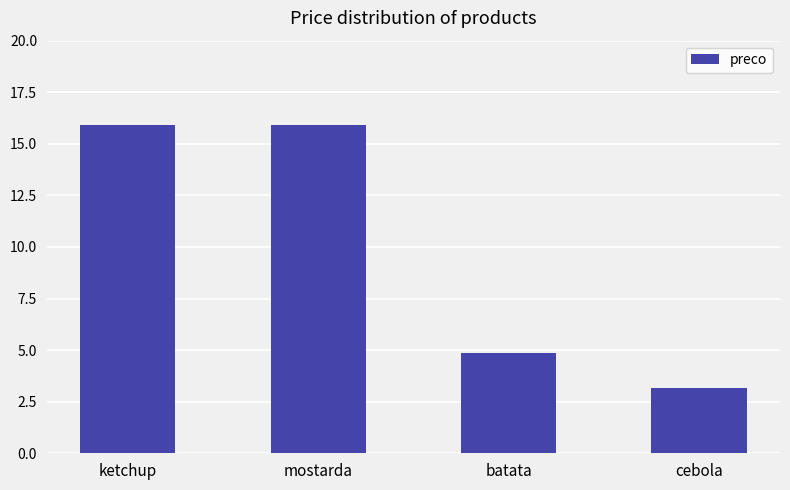

What is the greatest value displayed?

15.9